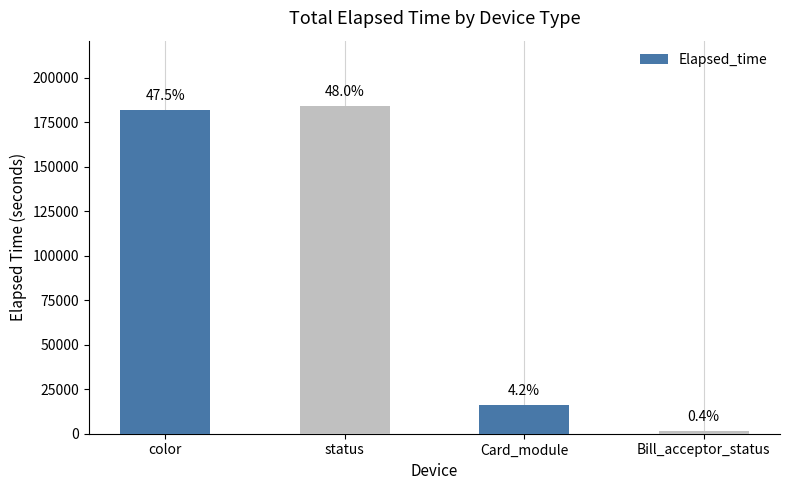

How many bars are there in total?

4